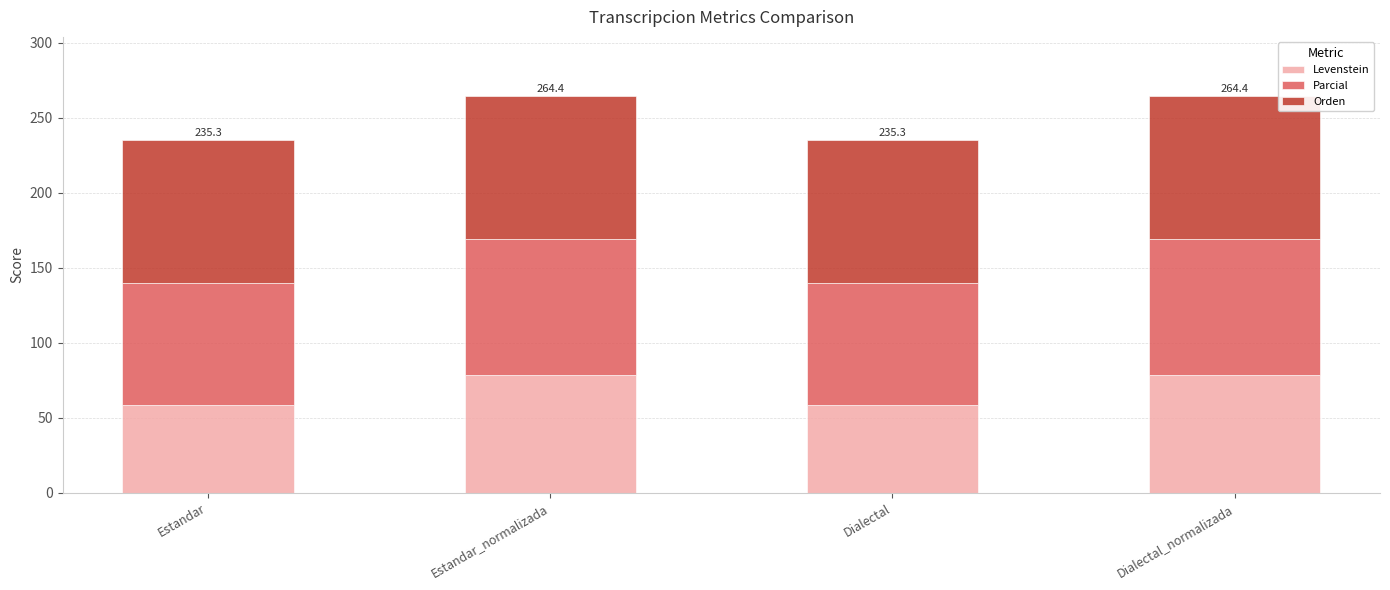

The Levenstein series shows 78.3 at Estandar_normalizada. True or false?

True